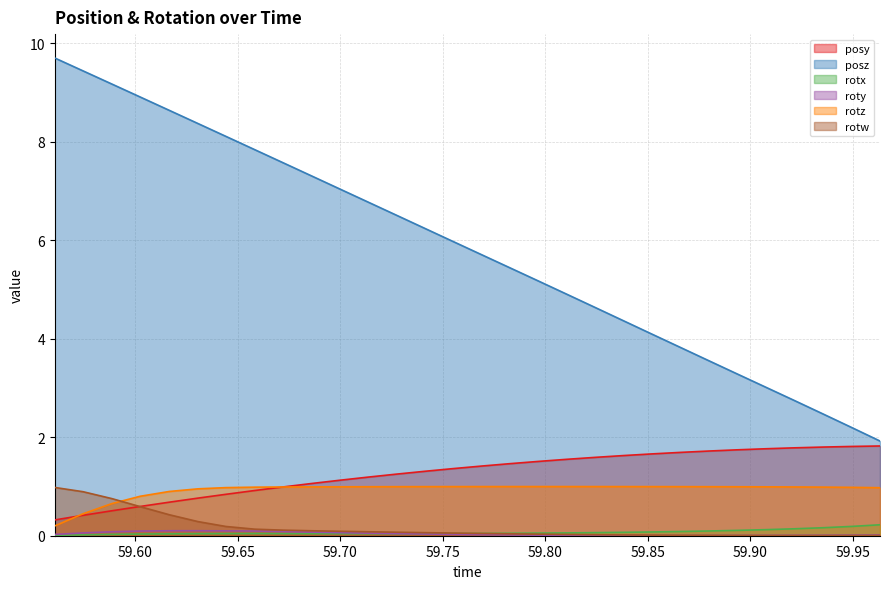

How many distinct data groups are displayed?

6